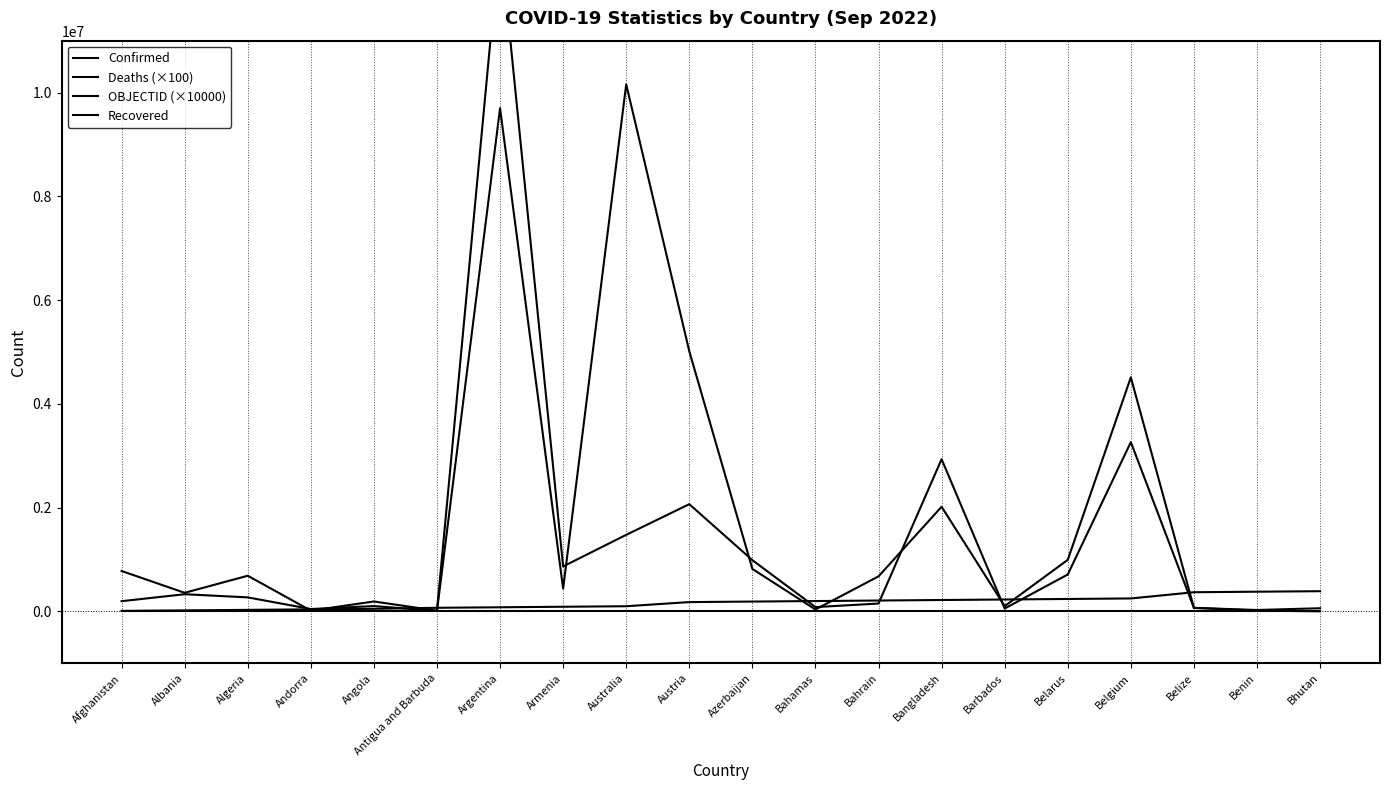

True or false: Confirmed has more than 2 points higher than both neighbors.

True